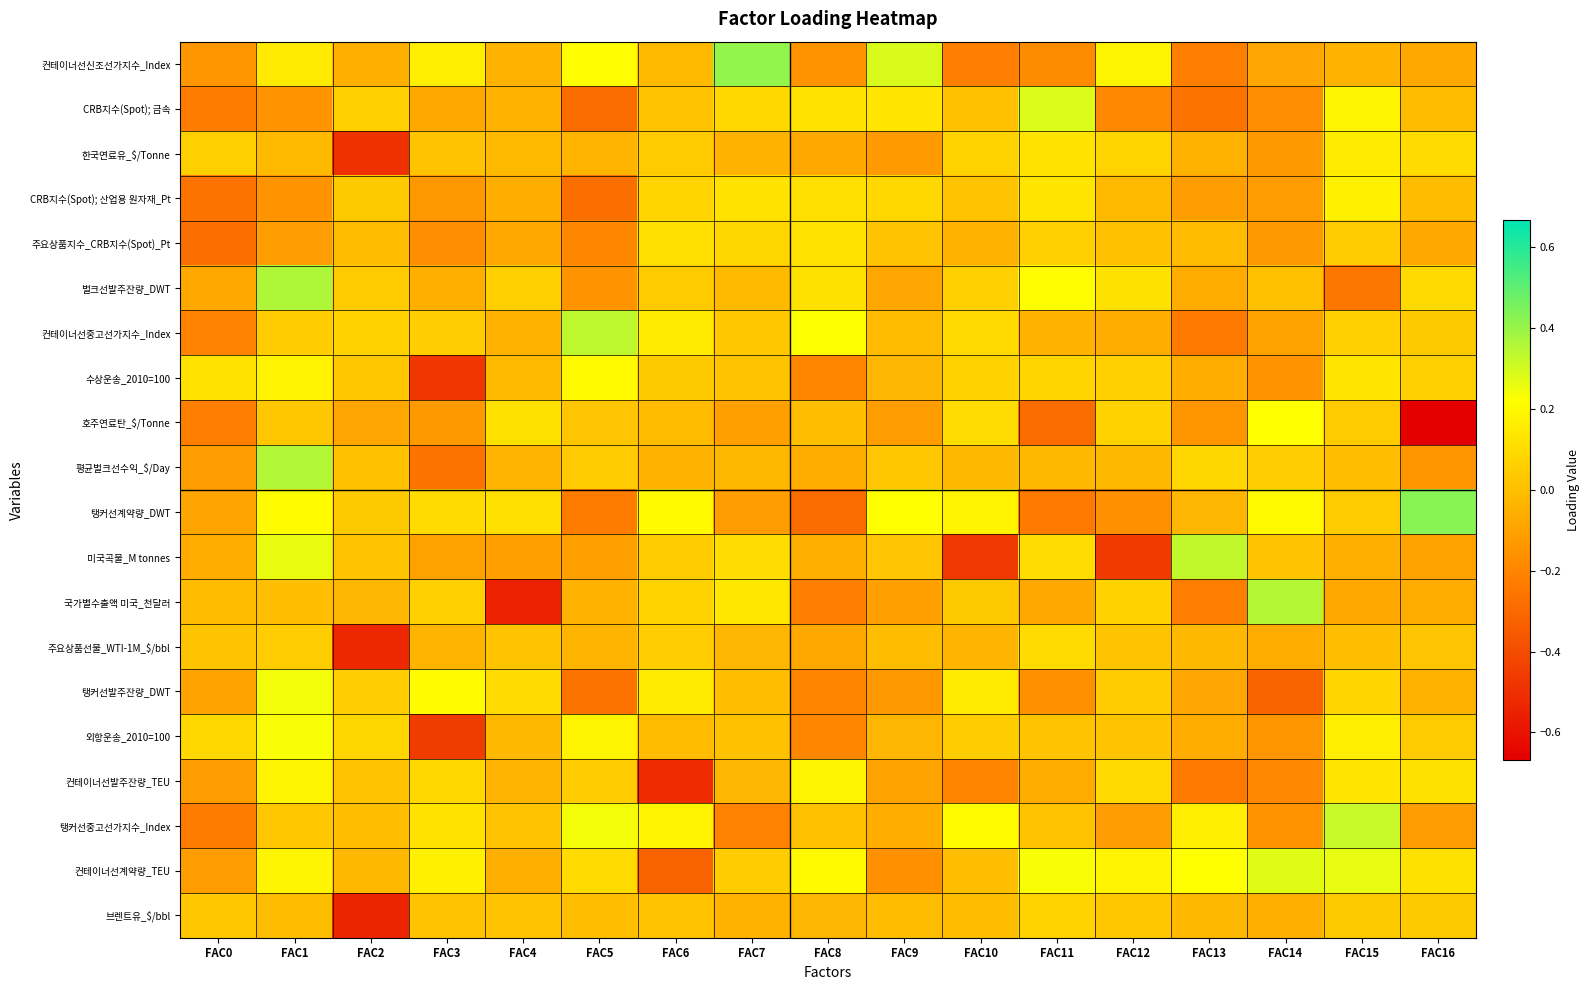

What is the minimum value shown in the chart?

-0.7